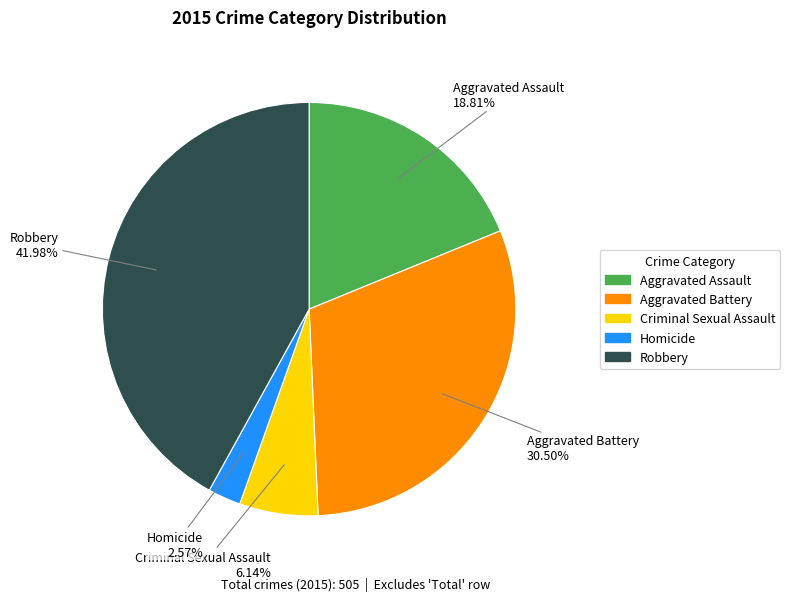

Between Homicide and Aggravated Assault, which is larger?

Aggravated Assault